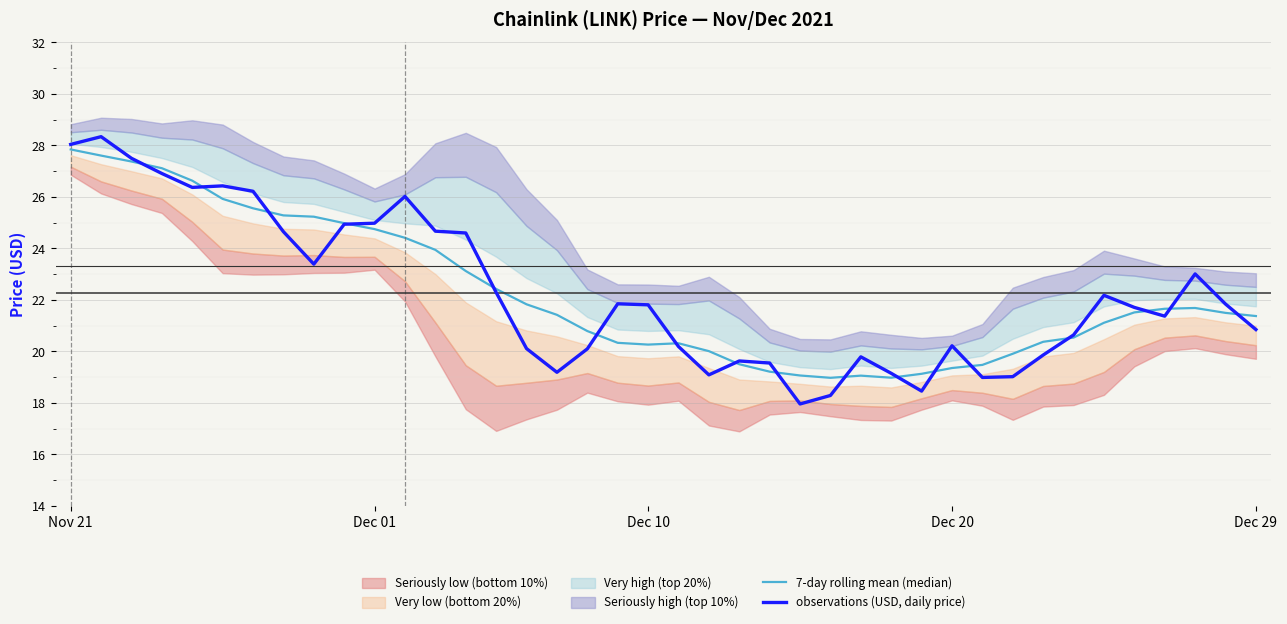

What is the maximum value for observations (USD, daily price)?

28.3